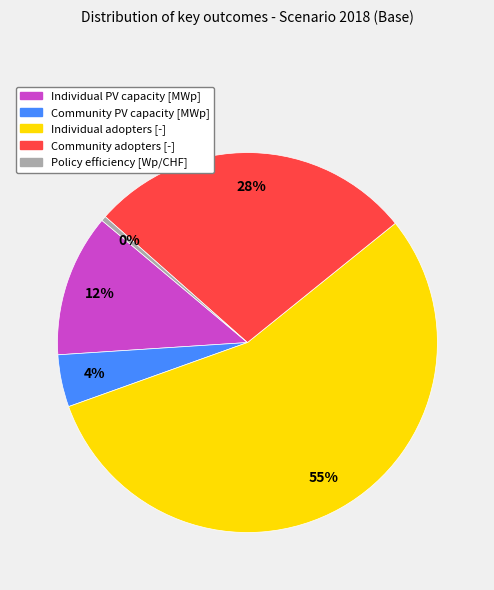

Which has a higher value, Policy efficiency or Individual PV capacity?

Individual PV capacity